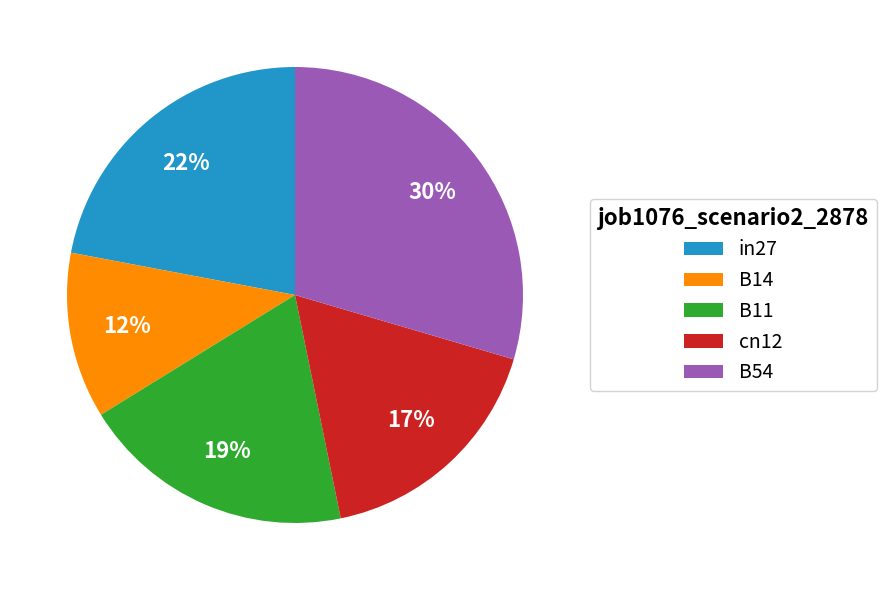

The in27 slice represents 10% of the pie. True or false?

False